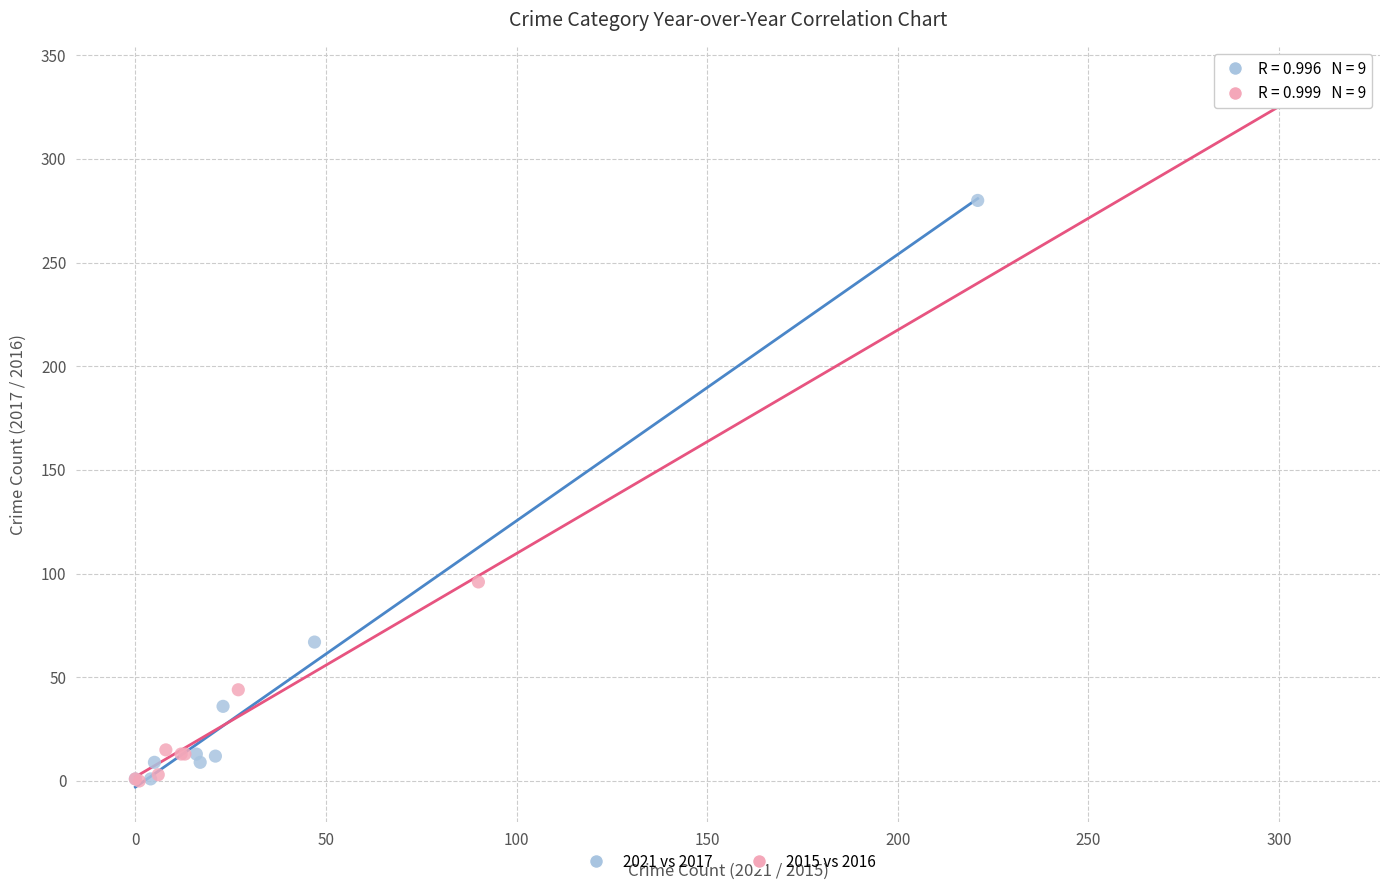

Which series reaches the maximum Y coordinate?

2015 vs 2016